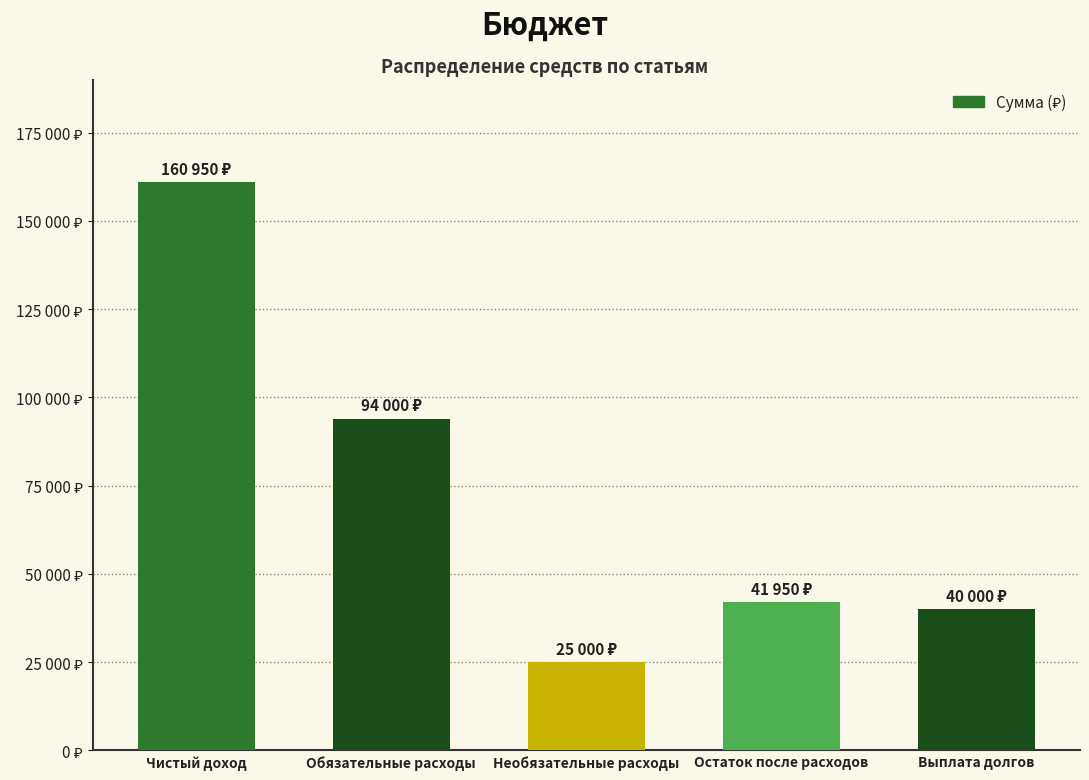

Does the chart contain any negative values?

No